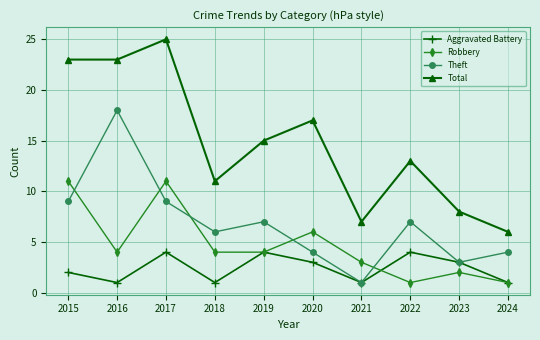

List the series in order of their overall mean, lowest first.

Aggravated Battery, Robbery, Theft, Total